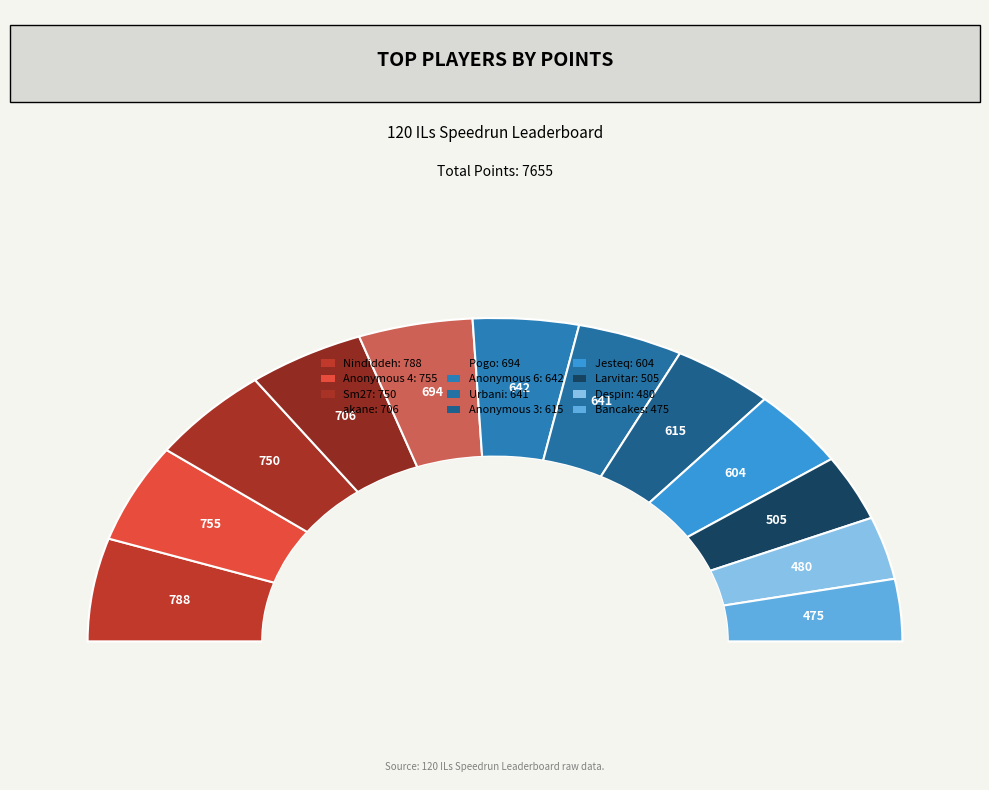

What is the change in value from Anonymous 6 to Anonymous 3?

-27